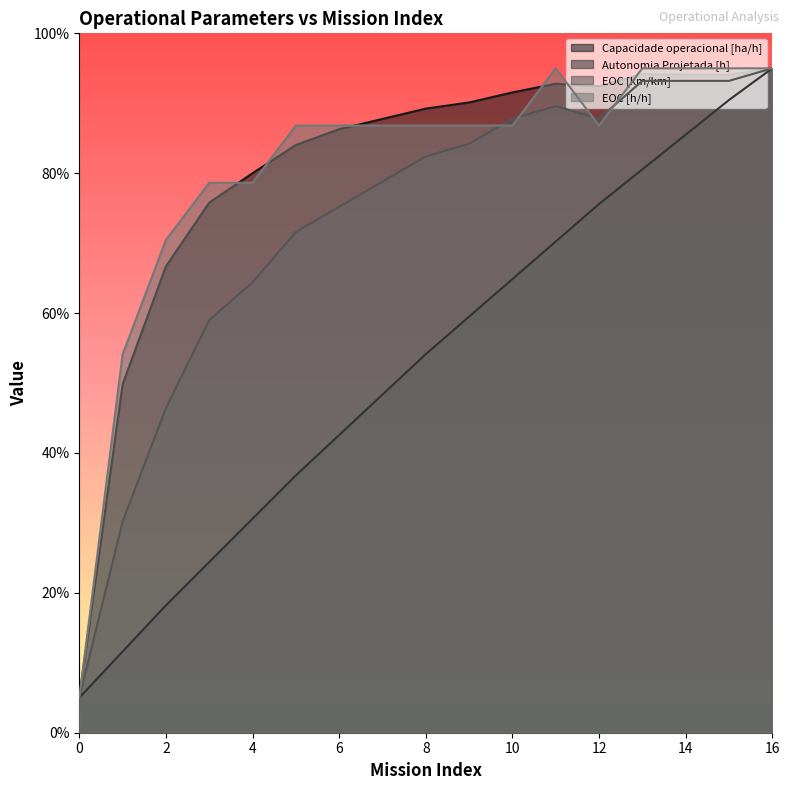

List the labels in order of EOC [h/h] value, largest first.

11, 13, 14, 15, 16, 5, 6, 7, 8, 9, 10, 12, 3, 4, 2, 1, 0